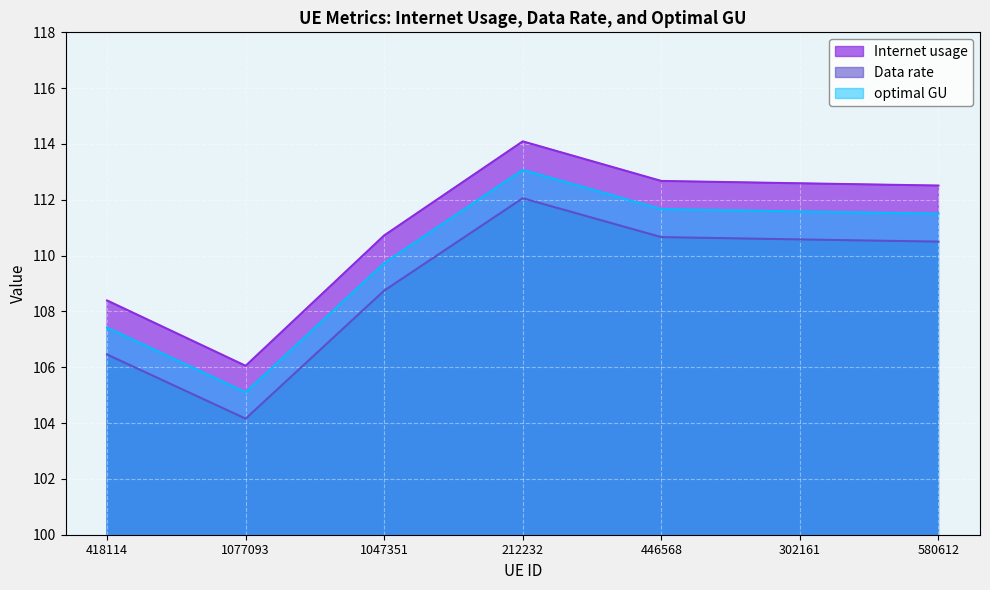

How many values in the Data rate series exceed 110?

4